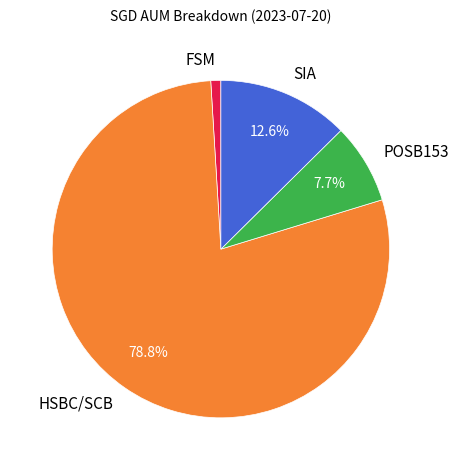

To the nearest percent, what is the difference between the POSB153 and HSBC/SCB slice percentages?

71%